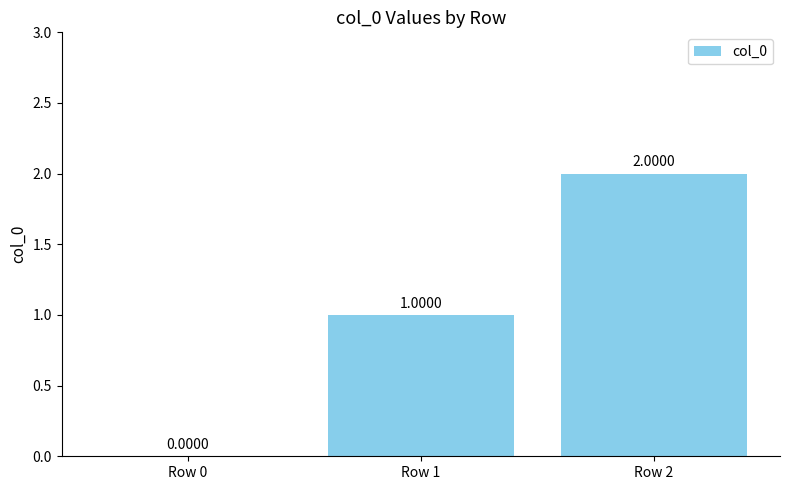

What is the change in value from Row 0 to Row 2?

+2